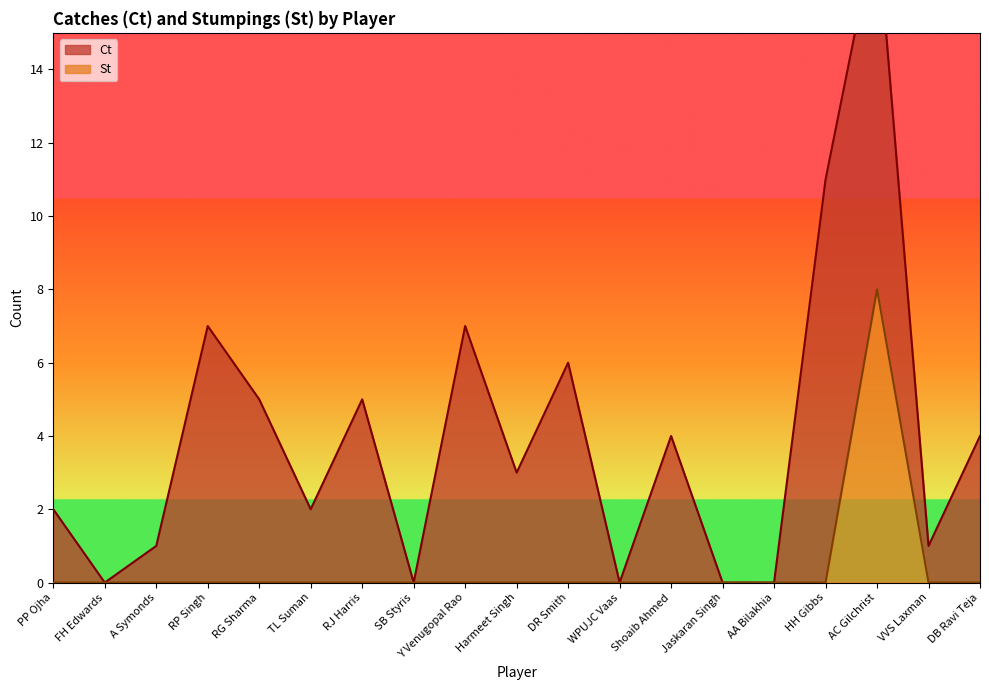

How many categories are shown in the chart?

19